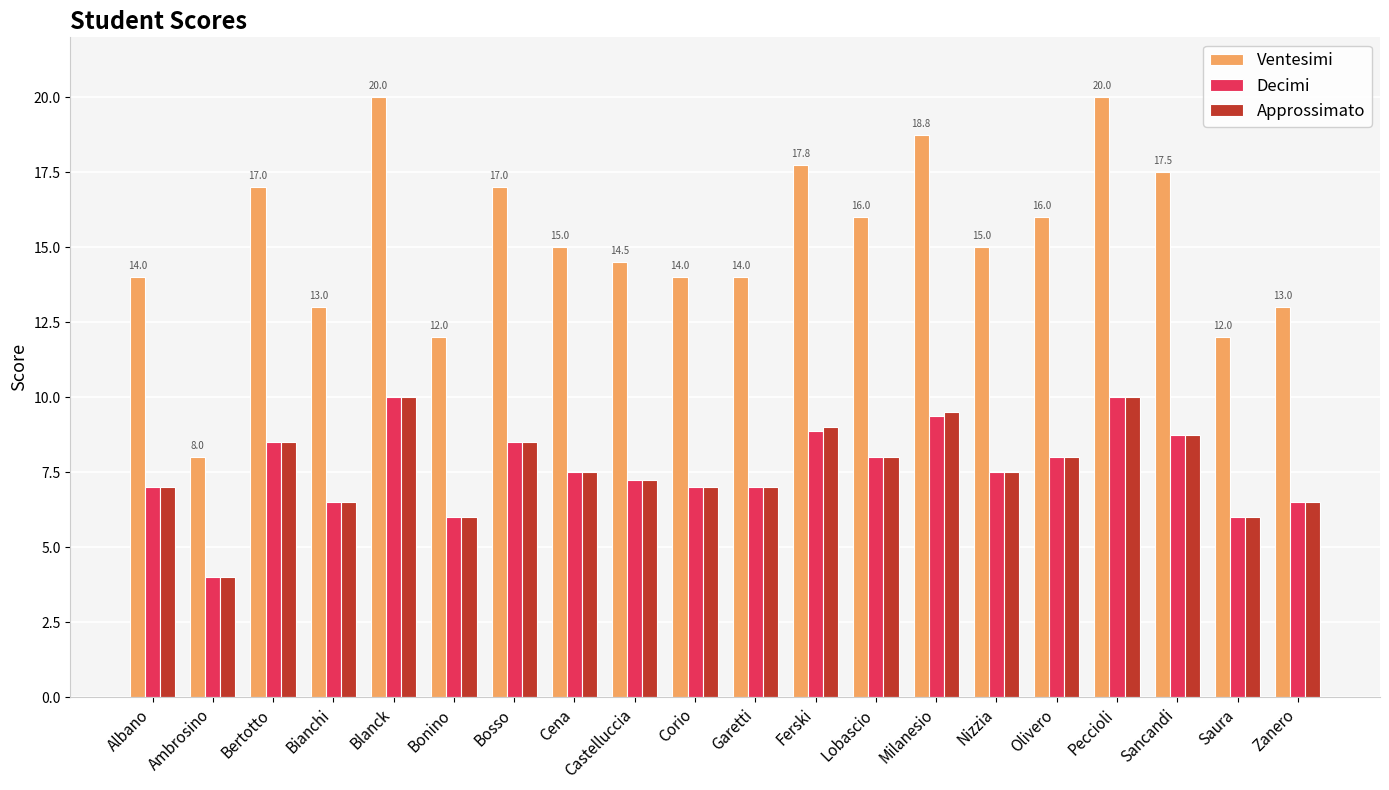

What is the sum of the Approssimato values at Bosso and Cena?

16.0